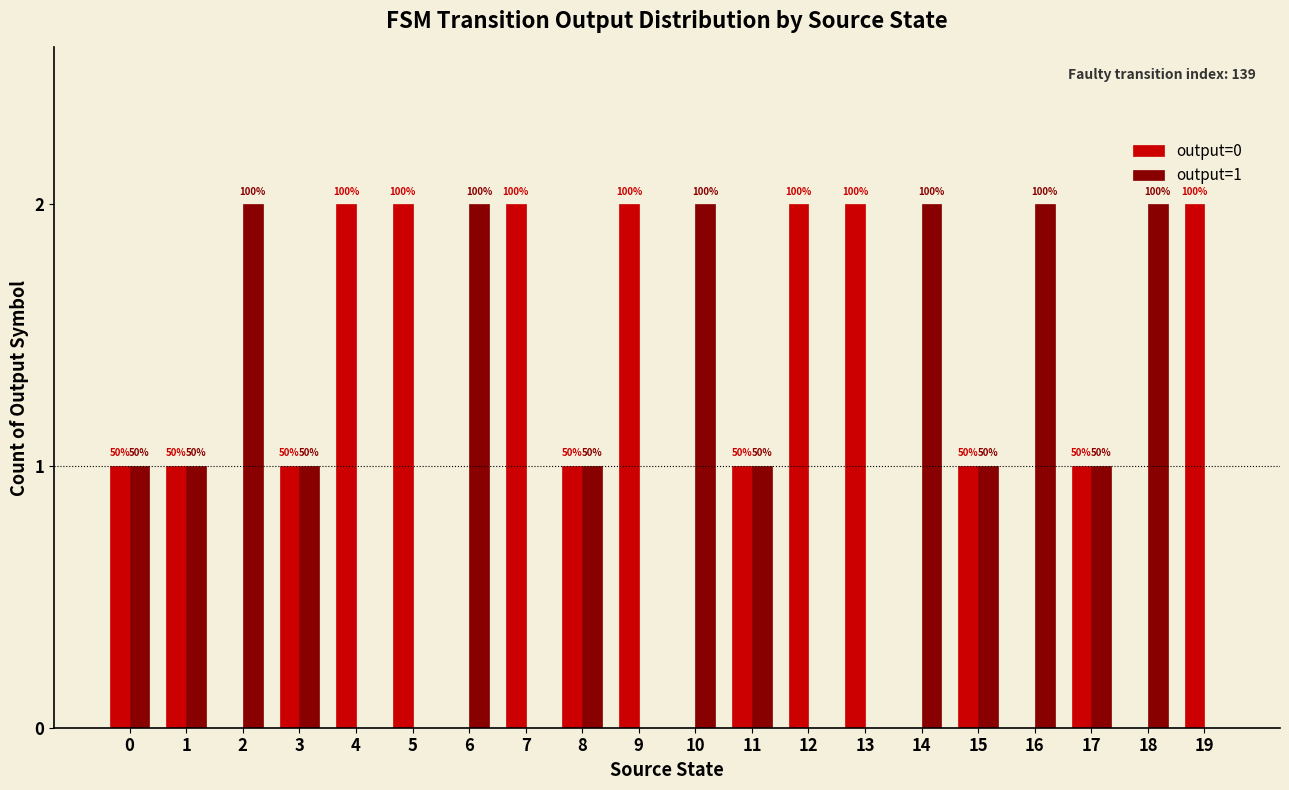

Which label corresponds to the smallest value in the chart?

2